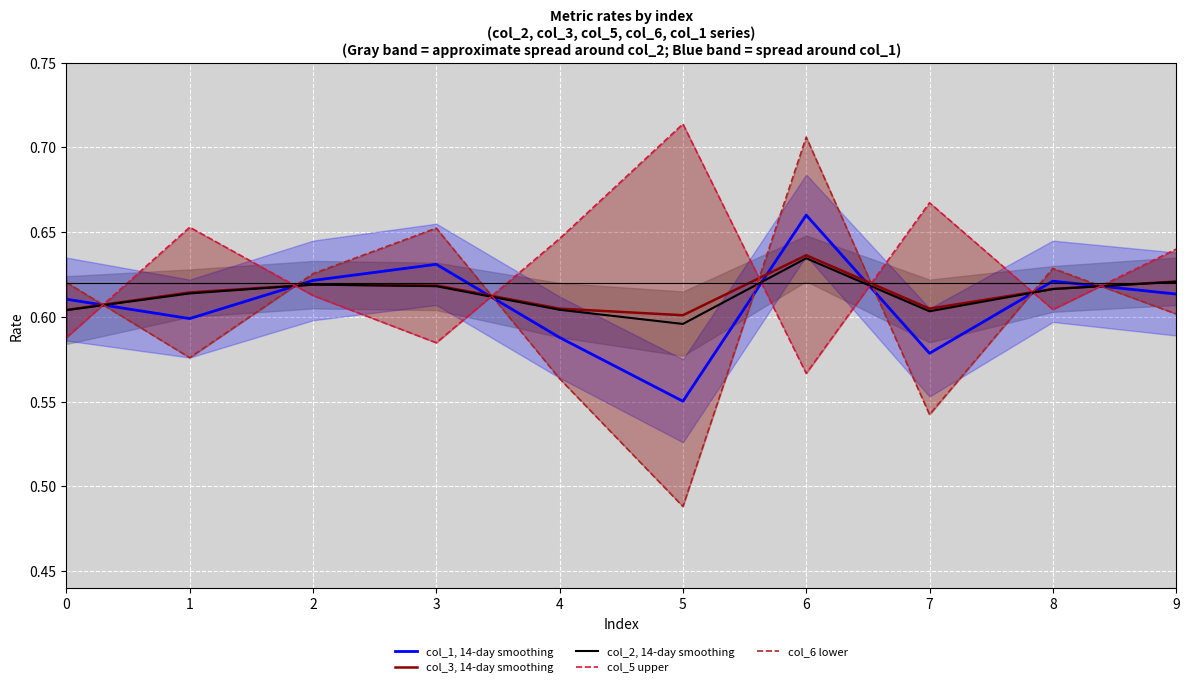

Between 2 and 3, which is larger?

3